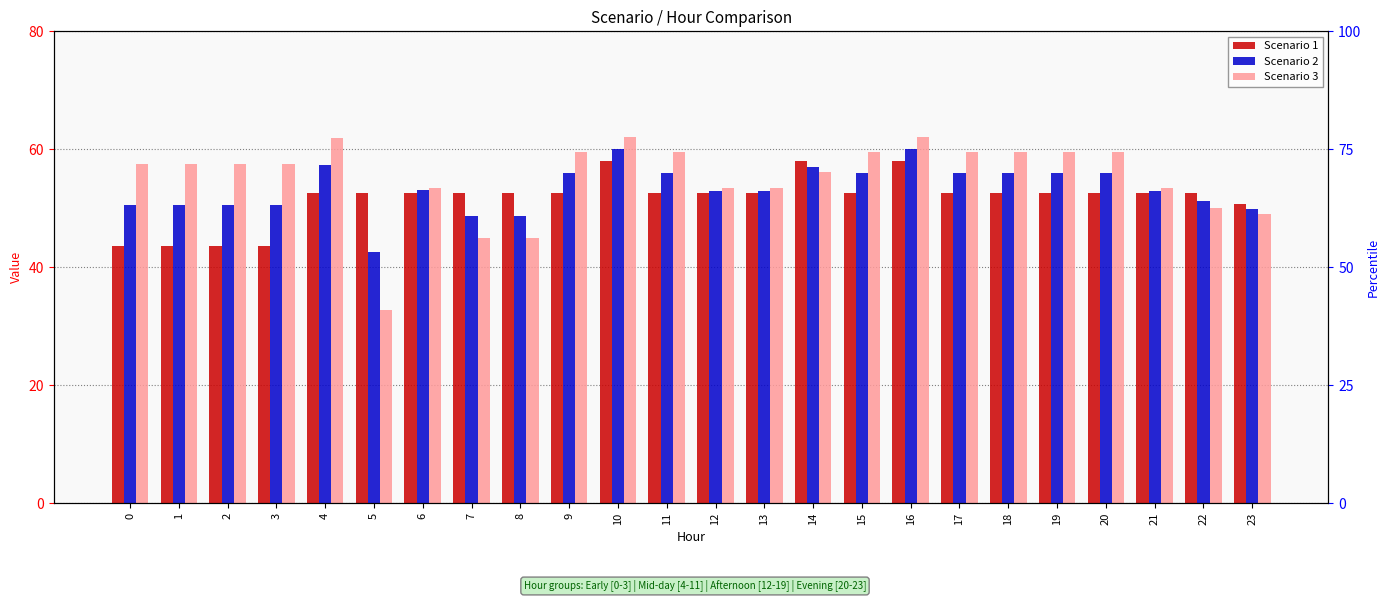

Which series has the largest range (max minus min)?

Scenario 3